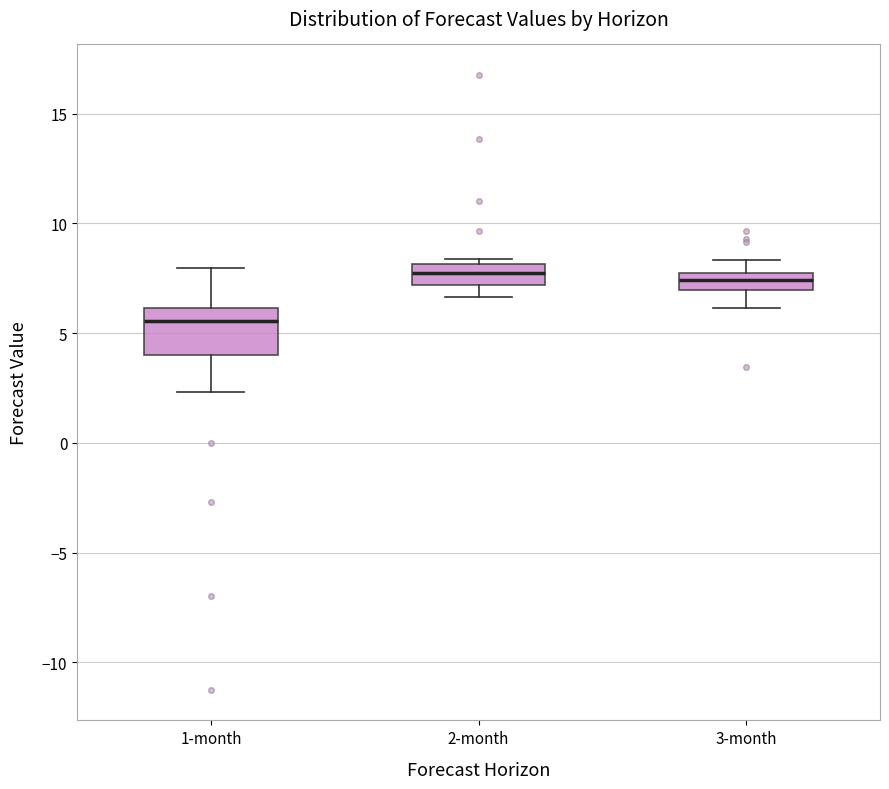

Comparing the boxes themselves (not the whiskers), which one is the tallest?

1-month